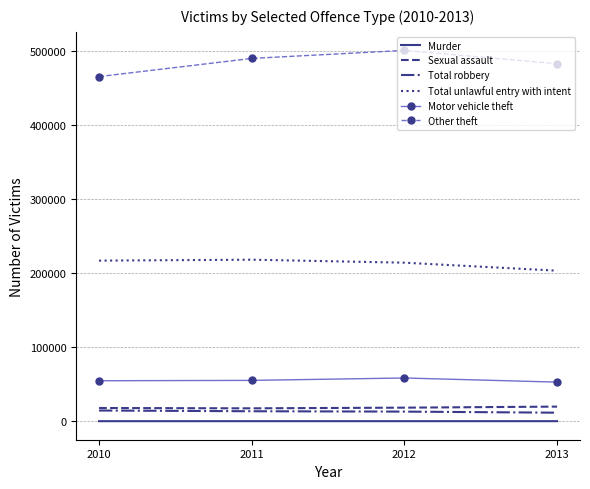

True or false: Total unlawful entry with intent has a value of 282180 at 2013.

False